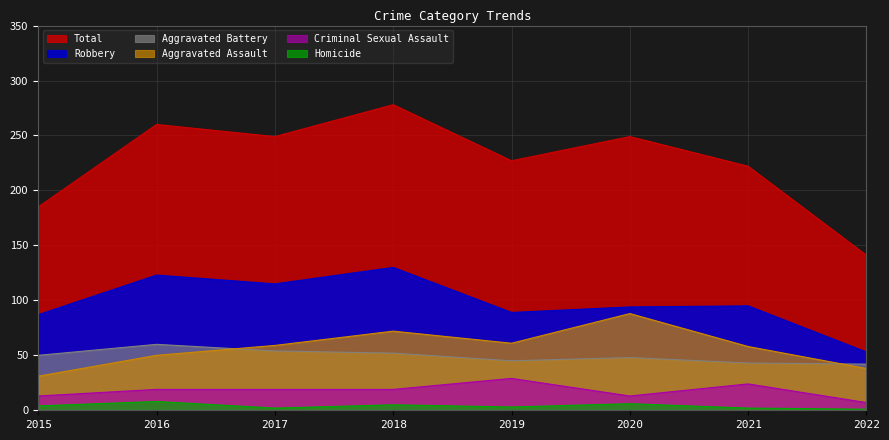

What is the total value across all series at 2016?

520